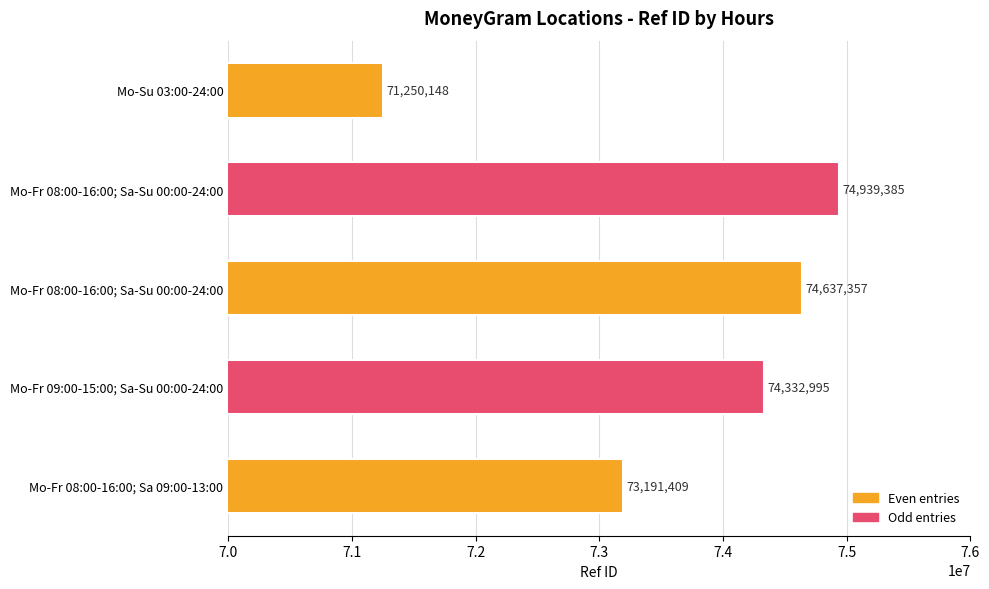

How many bars are there in total?

5